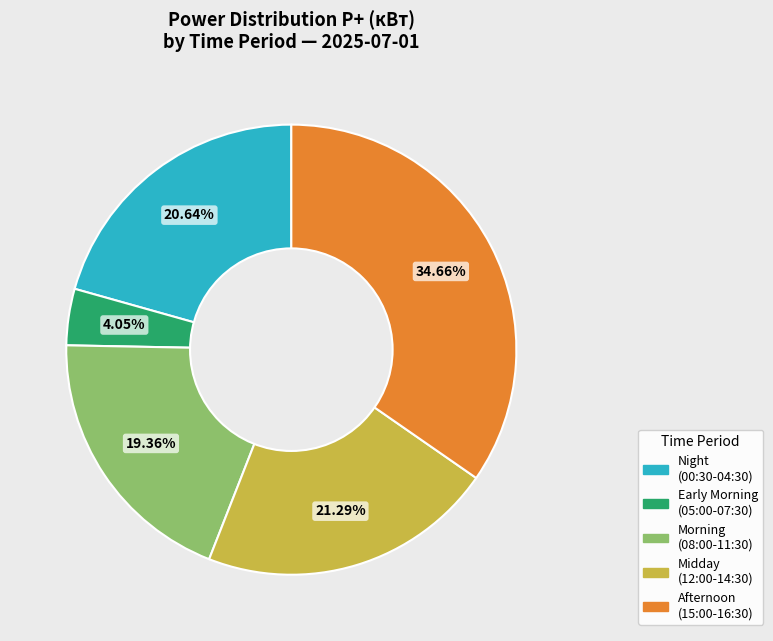

Is there a majority slice in this chart?

No